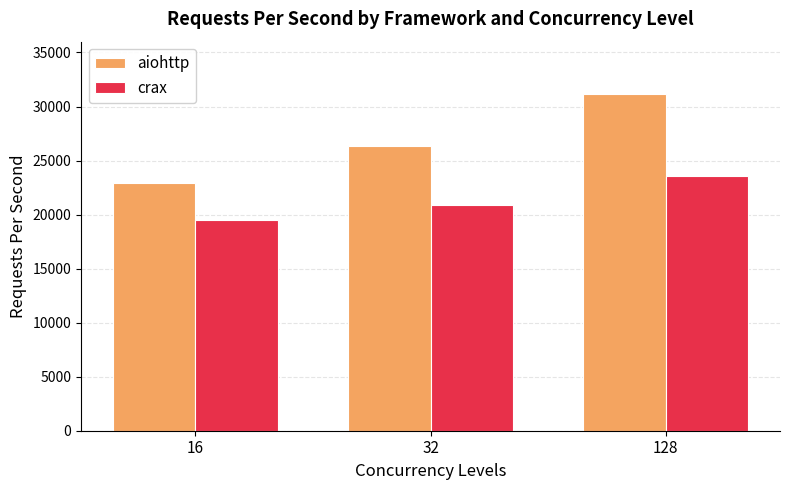

What is the sum of the crax values at 32 and 16?

40345.3